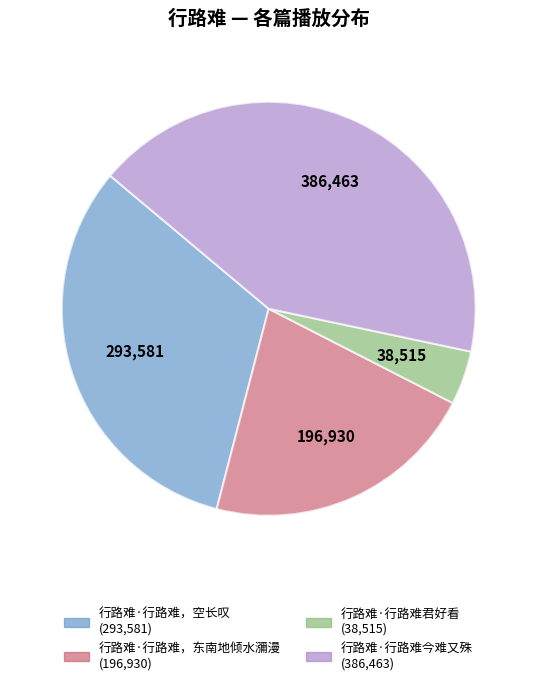

Approximately how many times larger is the value at 行路难·行路难，东南地倾水瀰漫 compared to 行路难·行路难君好看?

5.1